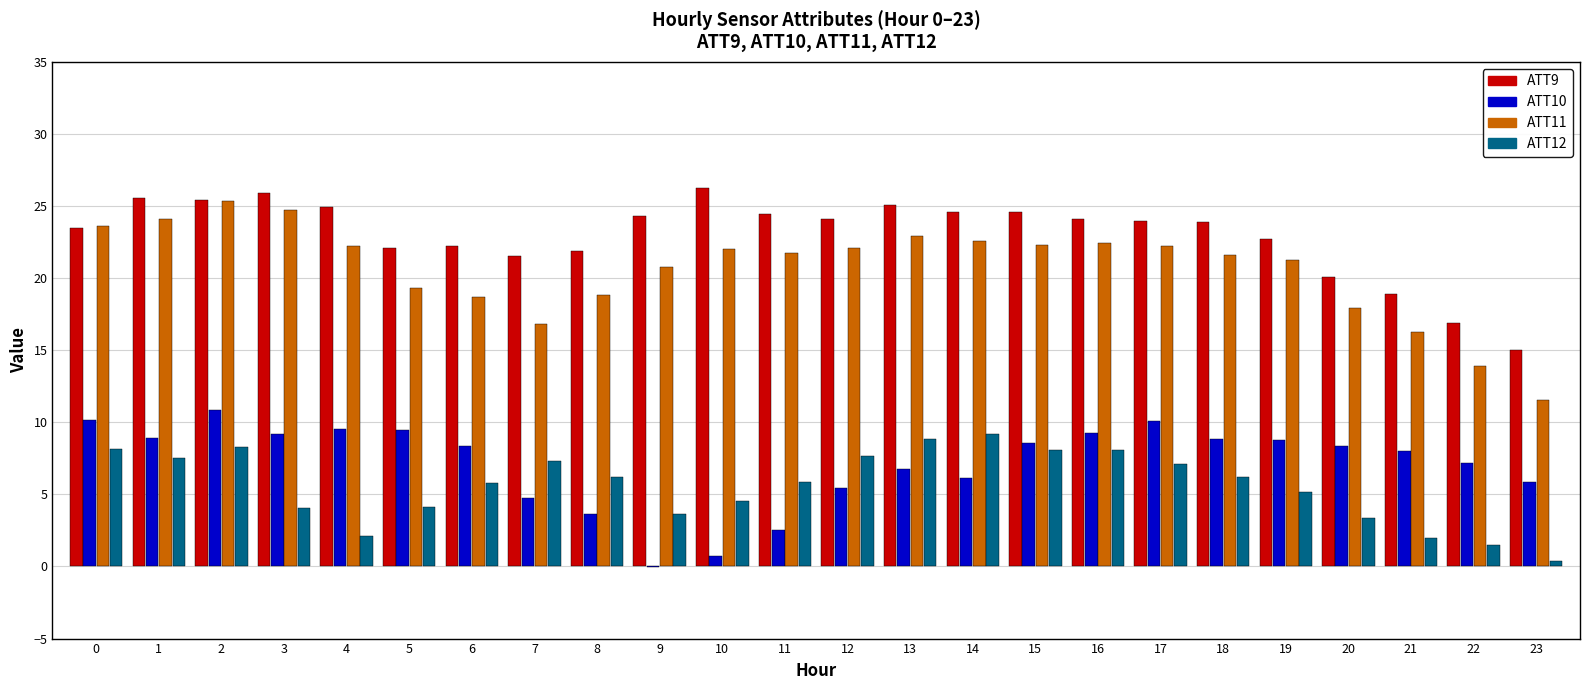

Does the chart contain stacked bars?

No